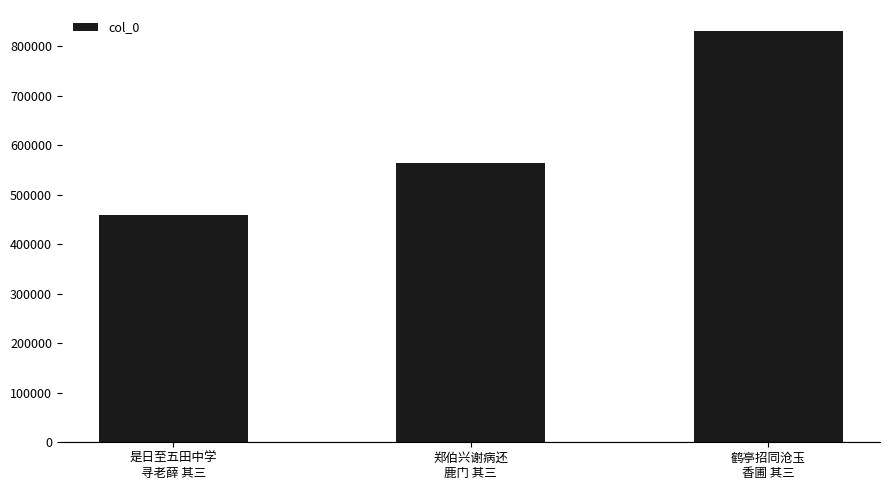

At which category does the chart reach its minimum across all series?

是日至五田中学
寻老薛 其三